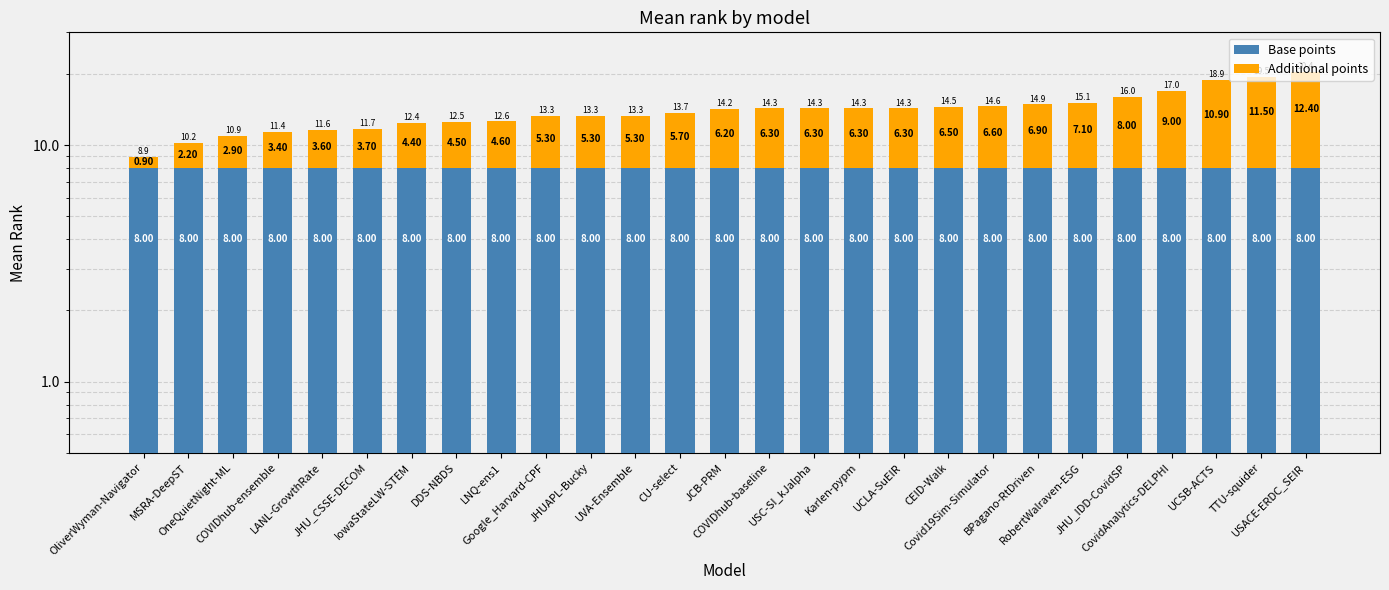

At which label does Additional points first exceed 6?

JCB-PRM